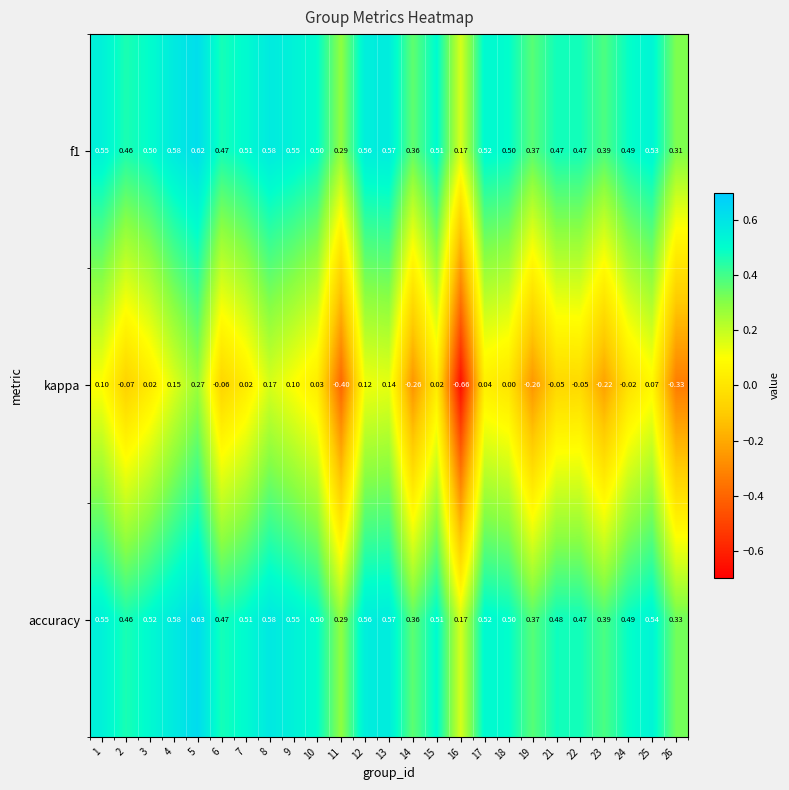

At how many categories does at least one series exceed 0?

25